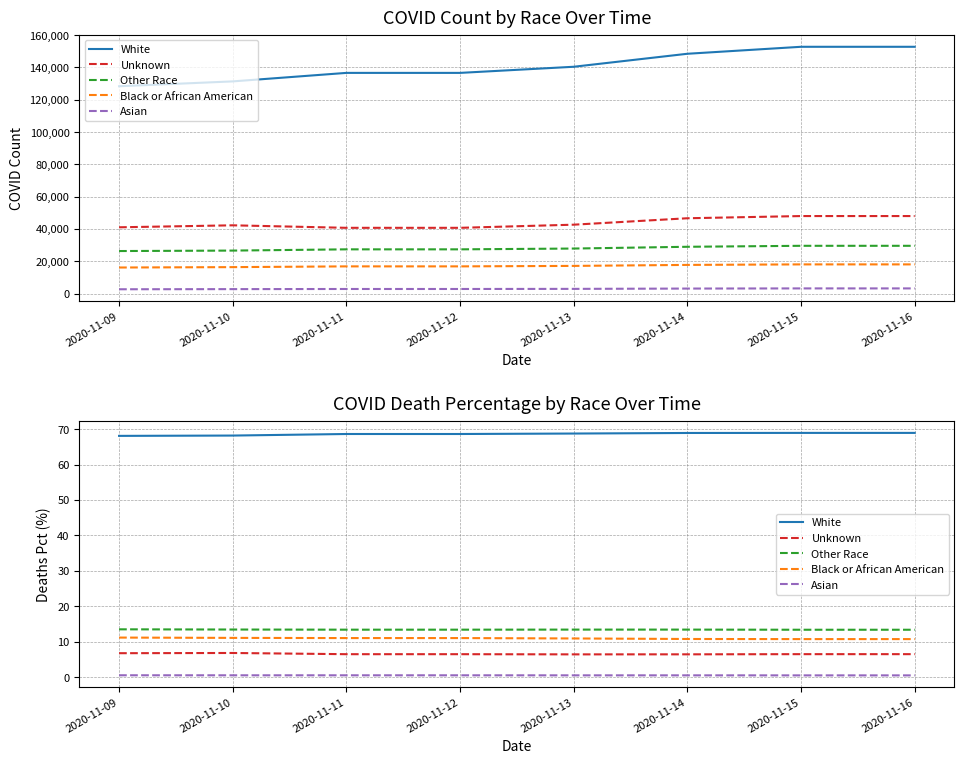

The value of Asian at 2020-11-16 is 0.5. True or false?

True